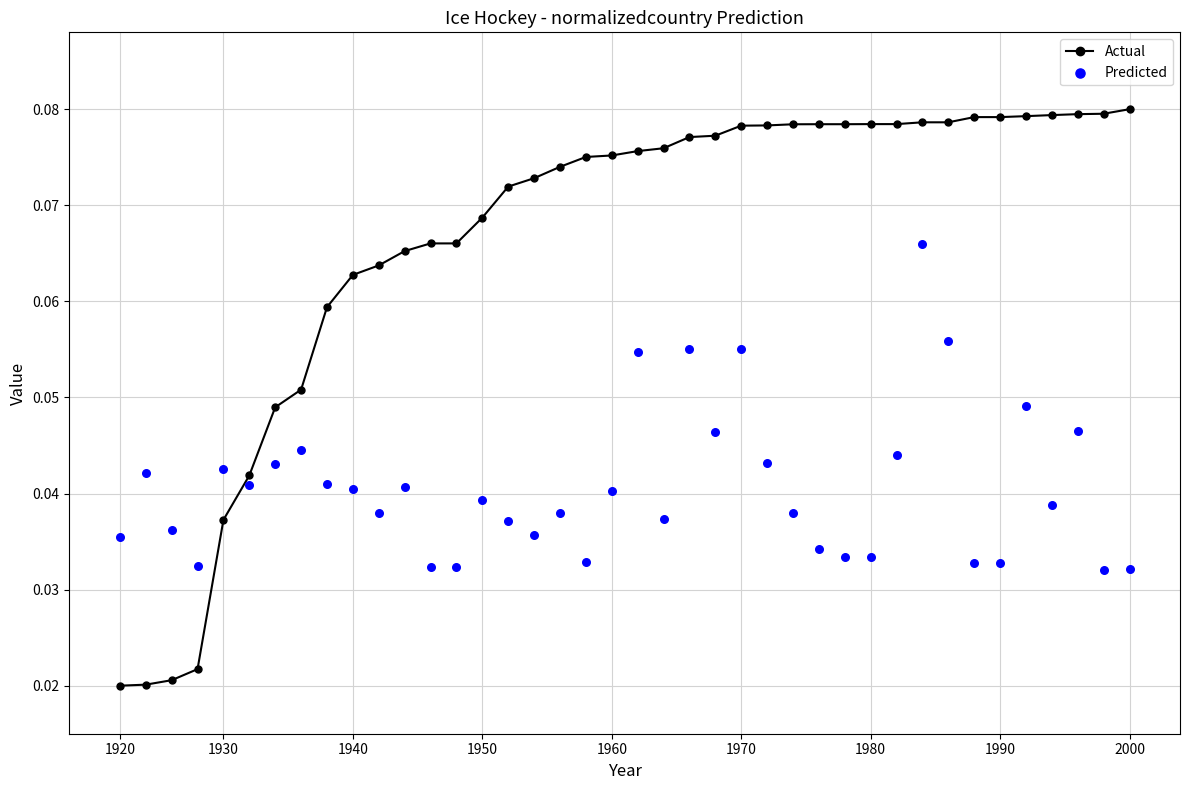

What is the total value across all series at 1950?

0.1